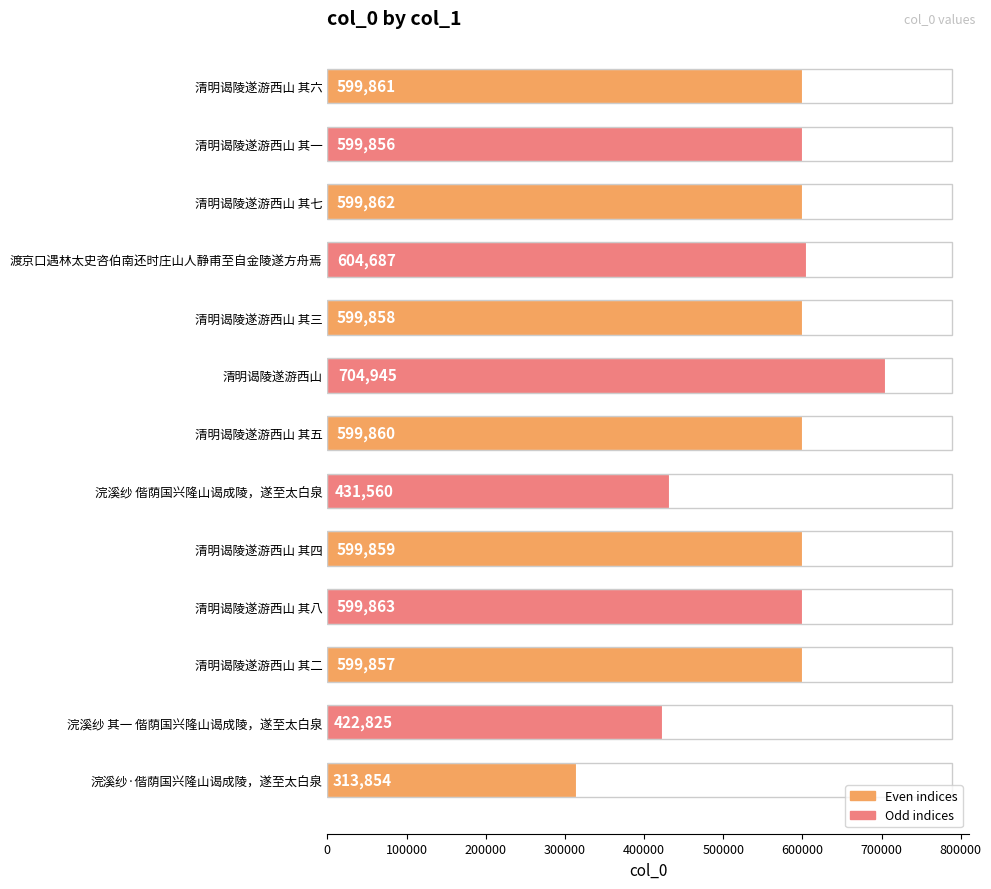

List the labels in order of value, smallest first.

浣溪纱·偕荫国兴隆山谒成陵，遂至太白泉, 浣溪纱 其一 偕荫国兴隆山谒成陵，遂至太白泉, 浣溪纱 偕荫国兴隆山谒成陵，遂至太白泉, 清明谒陵遂游西山 其一, 清明谒陵遂游西山 其二, 清明谒陵遂游西山 其三, 清明谒陵遂游西山 其四, 清明谒陵遂游西山 其五, 清明谒陵遂游西山 其六, 清明谒陵遂游西山 其七, 清明谒陵遂游西山 其八, 渡京口遇林太史咨伯南还时庄山人静甫至自金陵遂方舟焉, 清明谒陵遂游西山